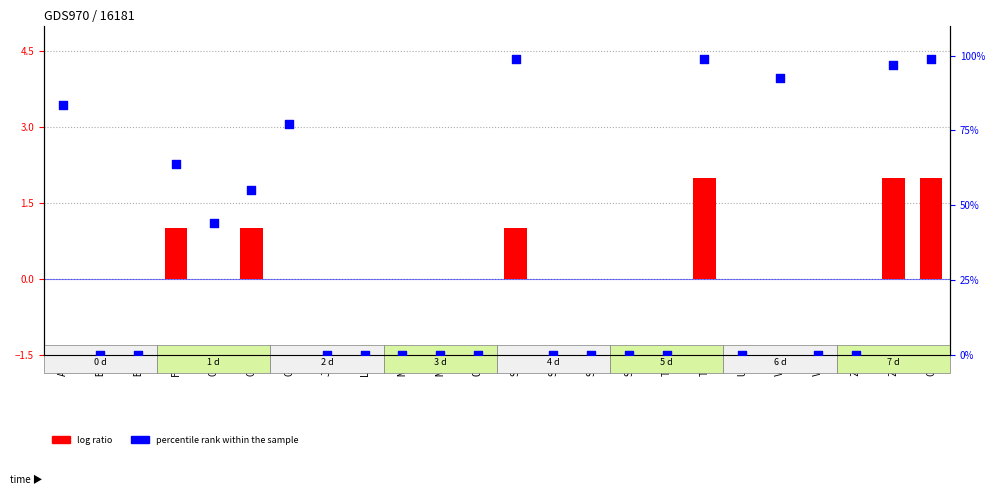

What are all the series names shown in the legend?

log ratio, percentile rank within the sample